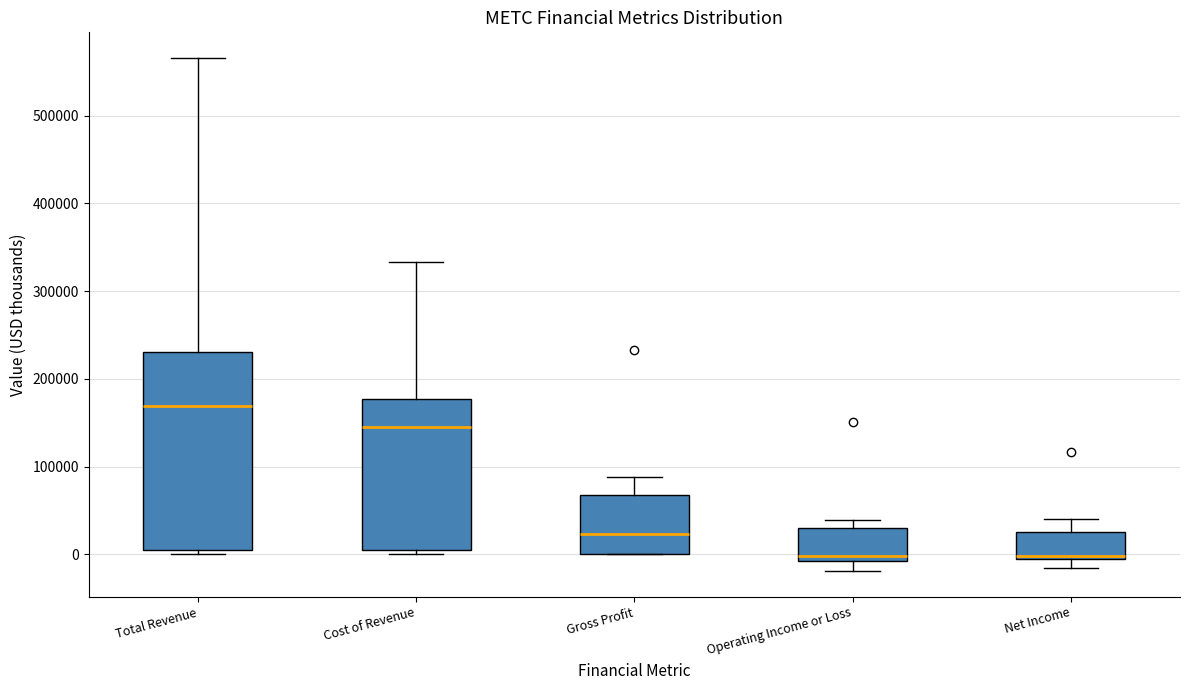

Where does the median line of the box for Cost of Revenue sit on the y-axis? The values are not printed on the chart, so give them approximately, as read against the axis.

150000